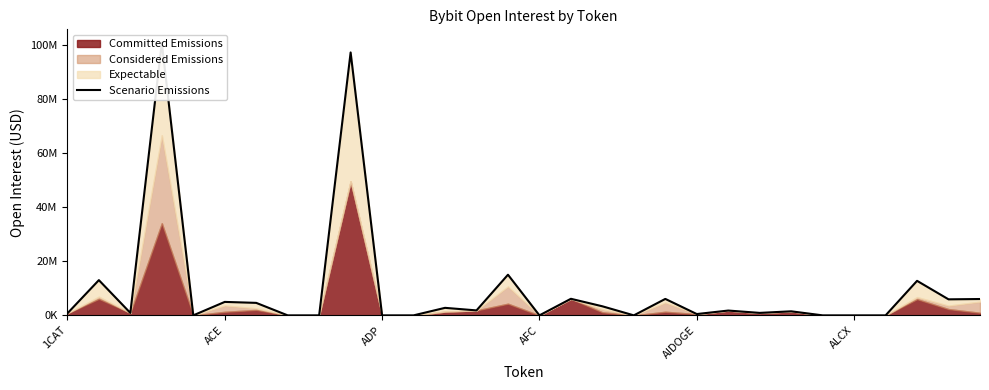

What is the difference between the maximum and second lowest values?

100889178